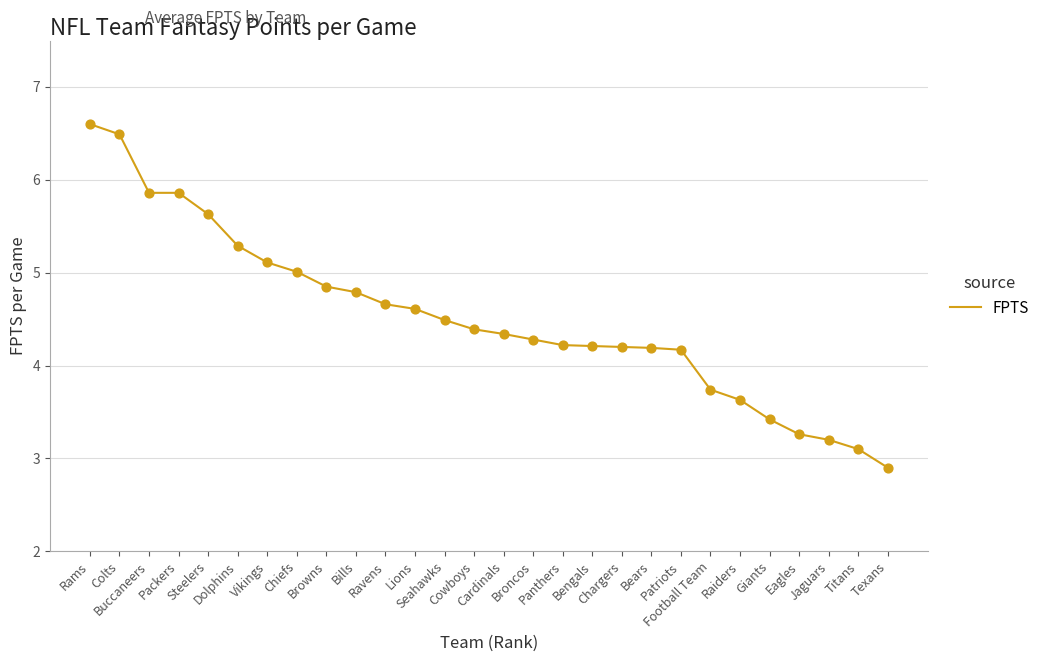

What is the ratio of the value at Broncos to the value at Chargers?

1.0